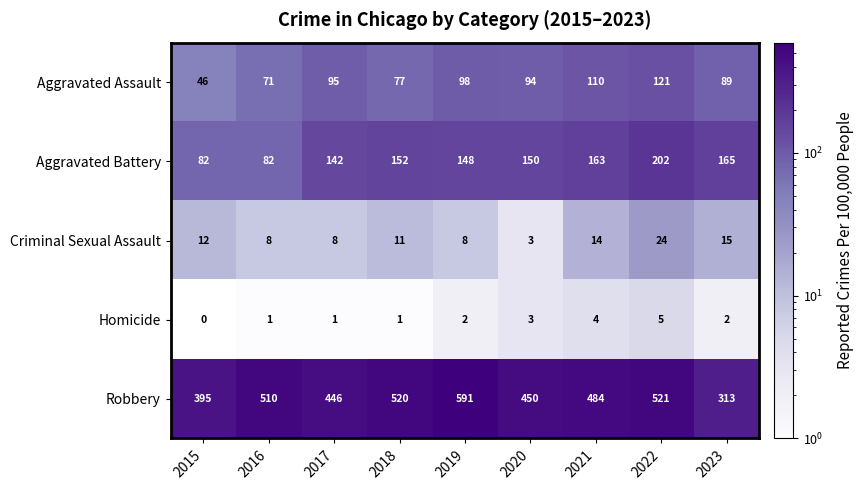

Which category has the highest value in the Criminal Sexual Assault series?

2022